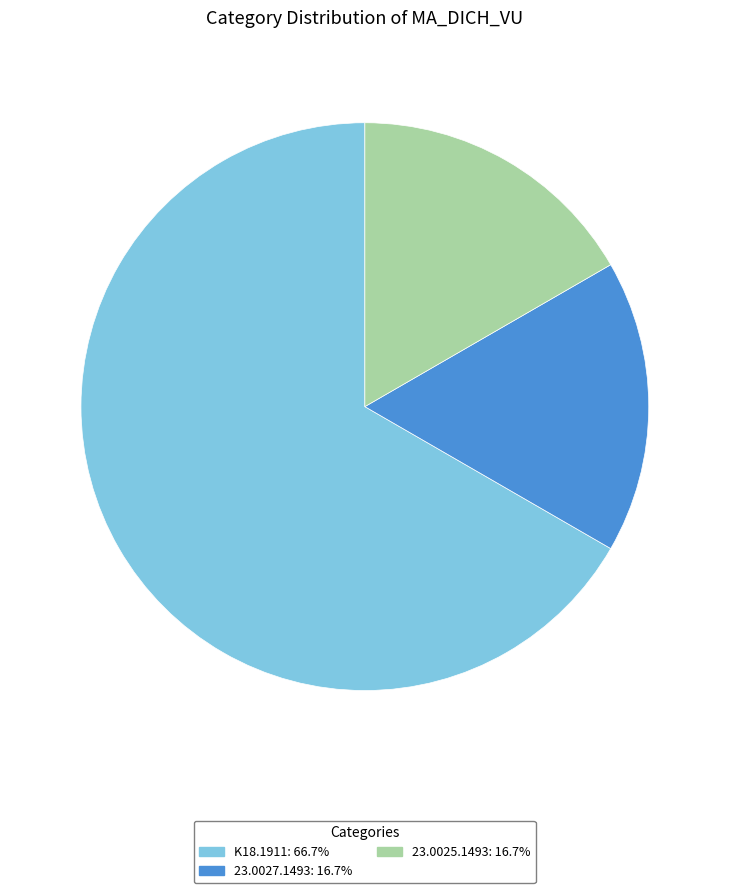

Do 23.0027.1493 and K18.1911 together represent more than half of the pie?

Yes